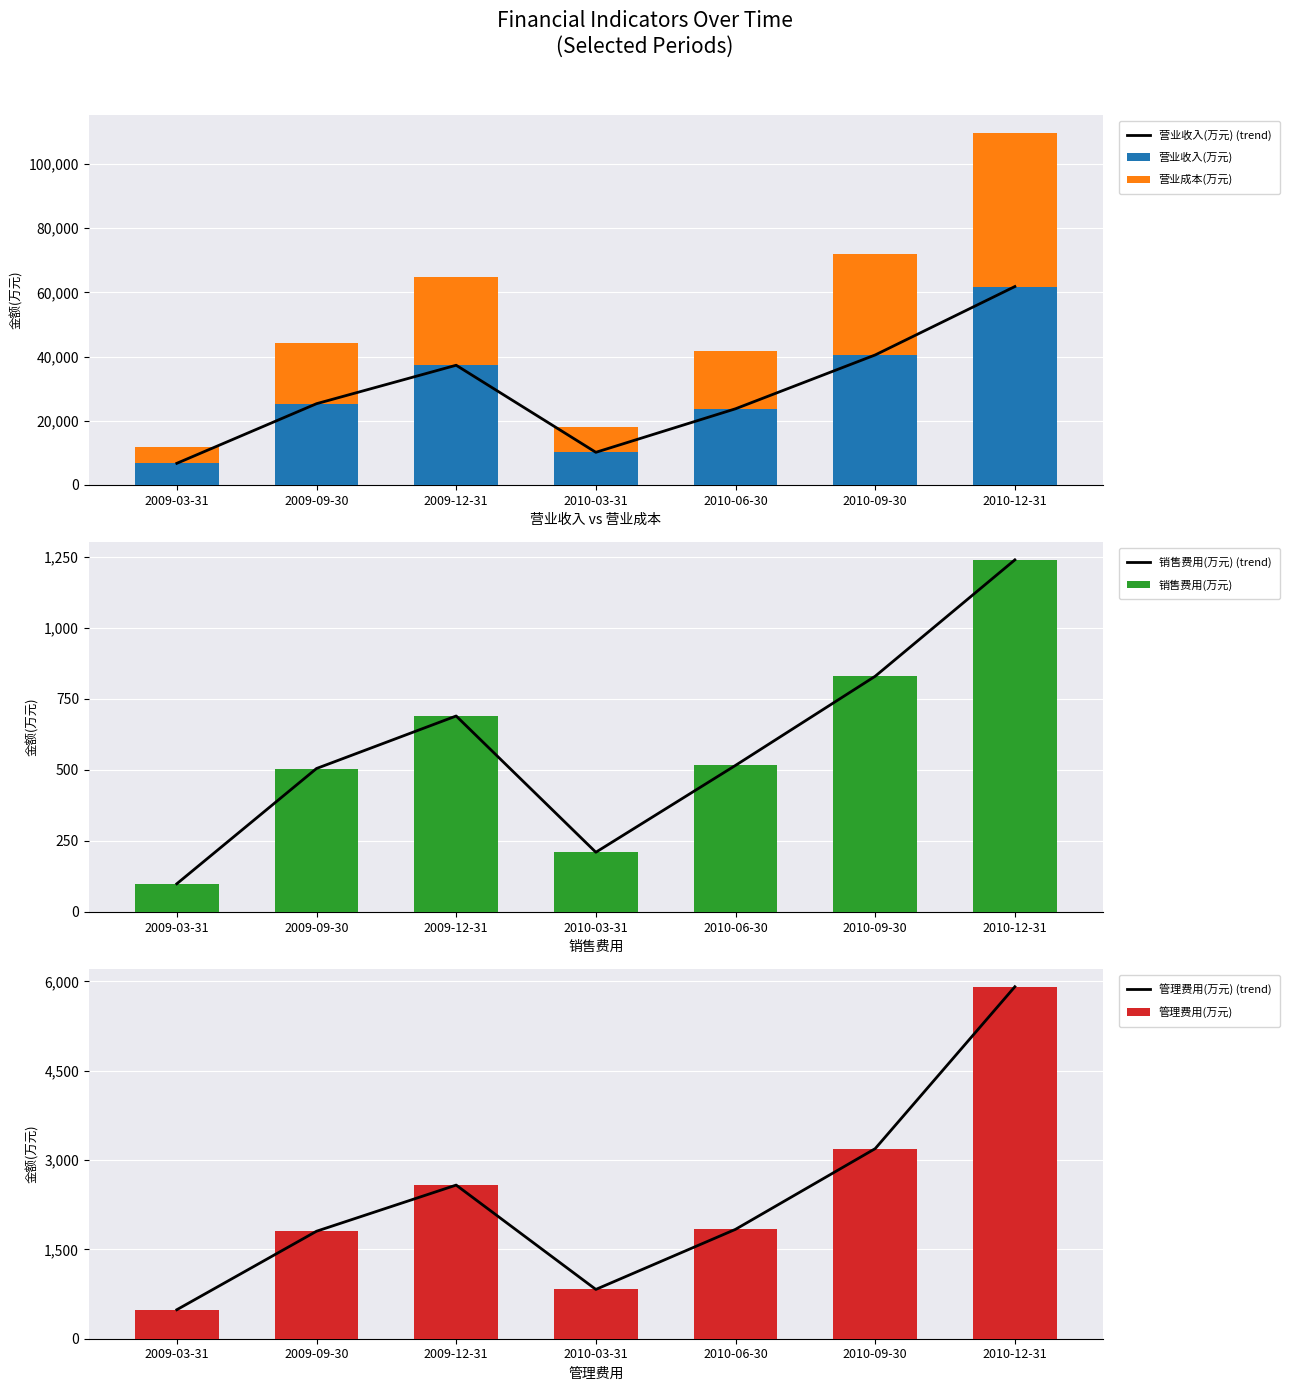

What is the label of the 7th bar from the right?

2009-03-31